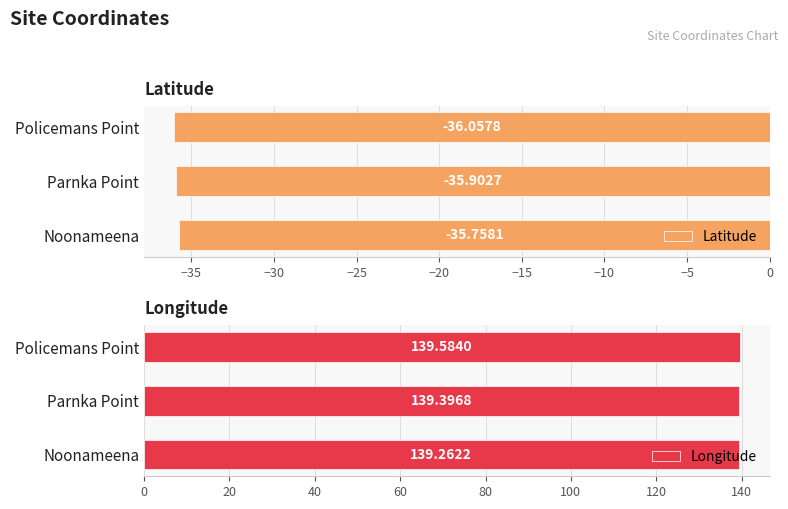

What is the value of the Latitude bar at the 3rd from the left?

-36.1